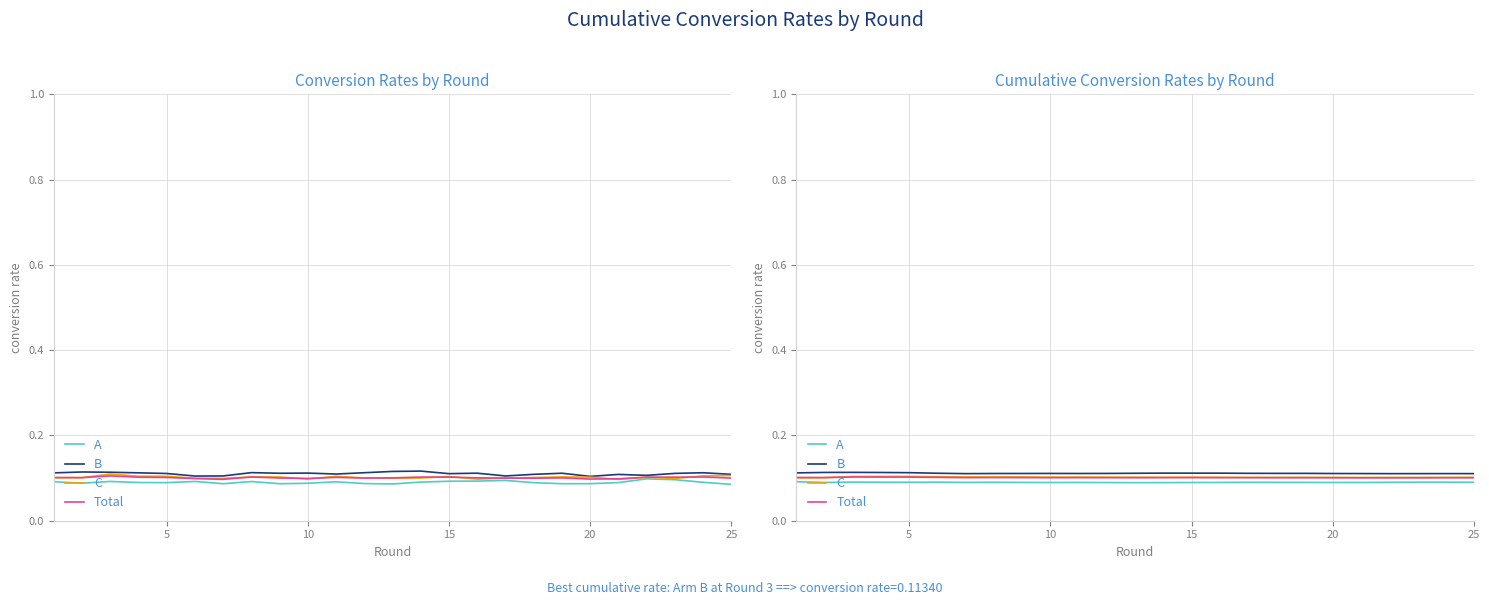

How many categories are shown in the chart?

25